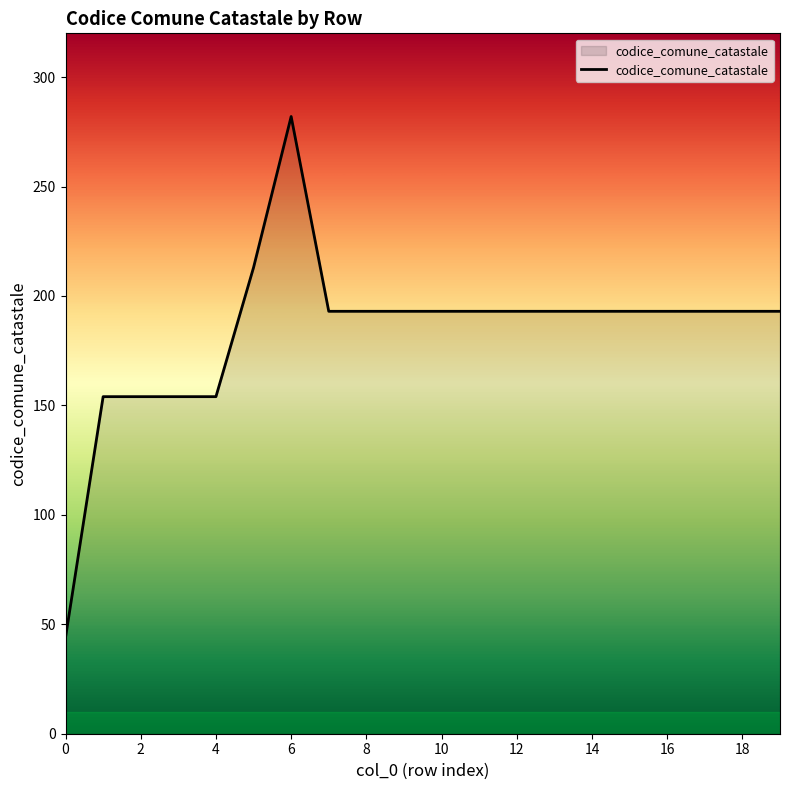

Reading left to right, what are all the values shown in this chart?

44	154	154	154	154	213	282	193	193	193	193	193	193	193	193	193	193	193	193	193